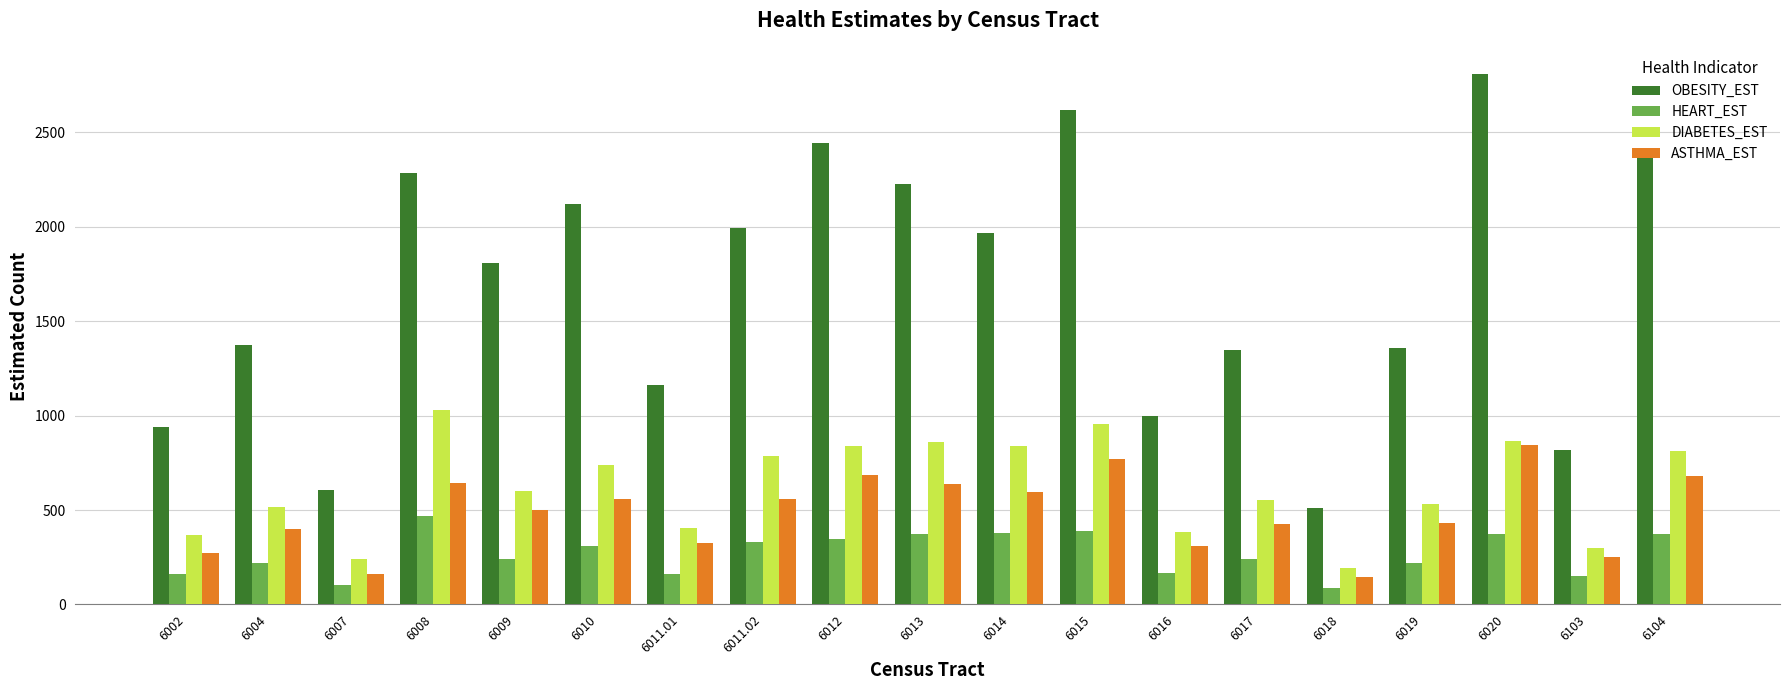

What is the sum of all HEART_EST values?

5087.4